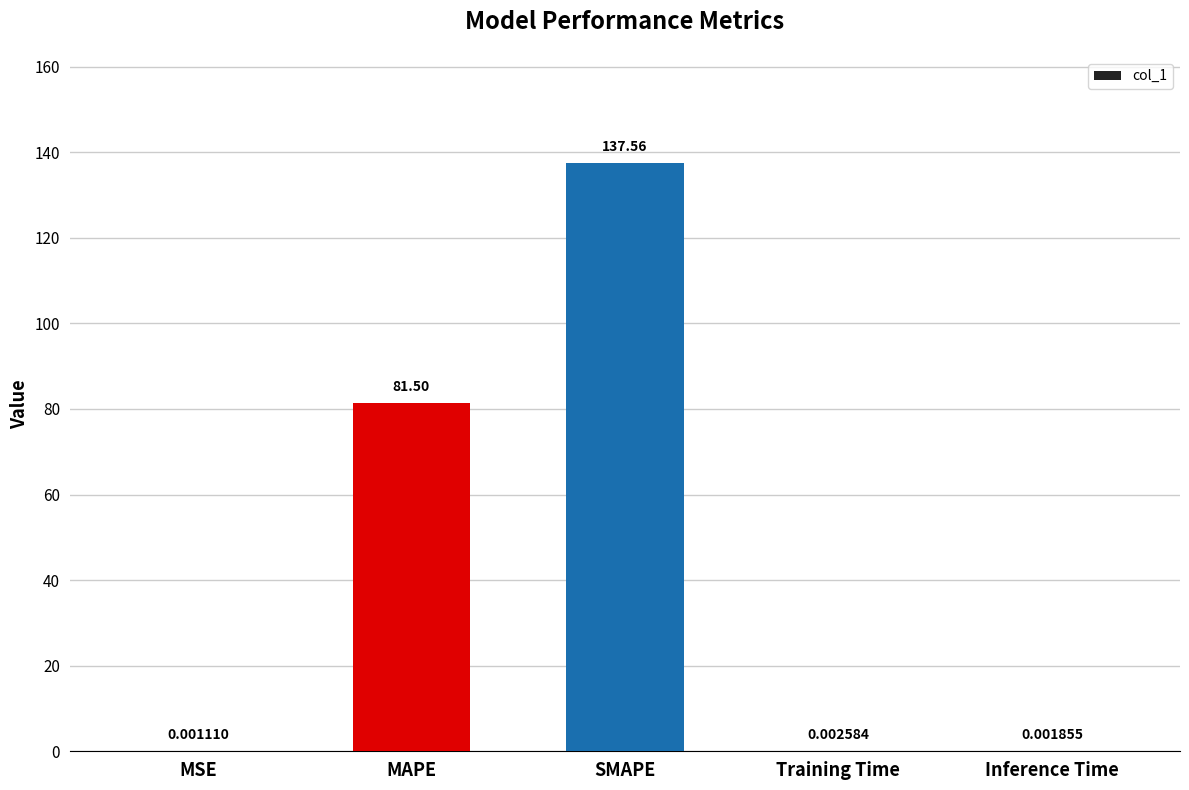

Does the chart contain stacked bars?

No